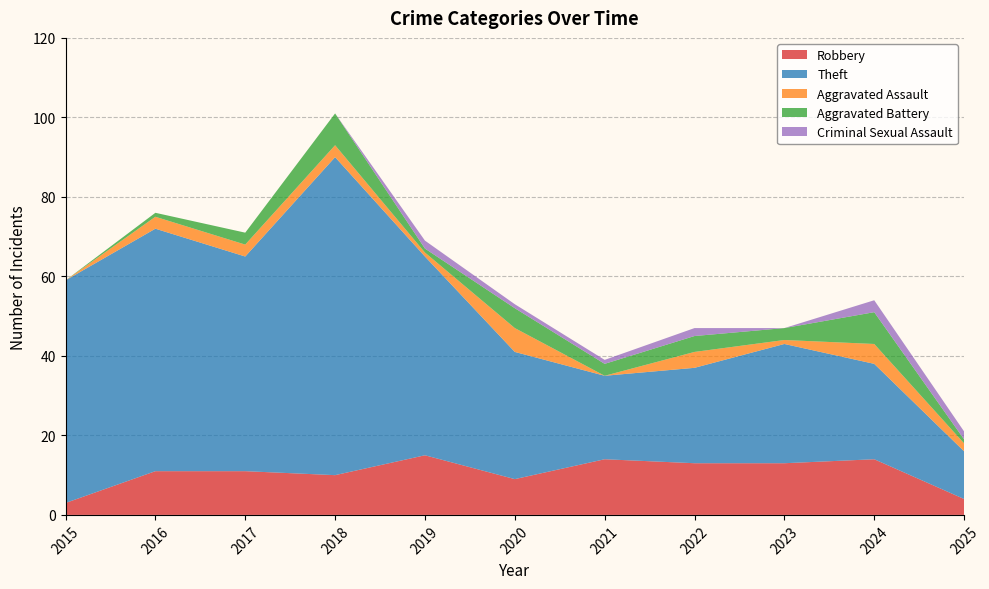

Reading left to right, extract all data points from this chart.

Robbery: 2015=3	2016=11	2017=11	2018=10	2019=15	2020=9	2021=14	2022=13	2023=13	2024=14	2025=4
Theft: 2015=56	2016=61	2017=54	2018=80	2019=50	2020=32	2021=21	2022=24	2023=30	2024=24	2025=12
Aggravated Assault: 2015=0	2016=3	2017=3	2018=3	2019=1	2020=6	2021=0	2022=4	2023=1	2024=5	2025=2
Aggravated Battery: 2015=0	2016=1	2017=3	2018=8	2019=1	2020=5	2021=3	2022=4	2023=3	2024=8	2025=1
Criminal Sexual Assault: 2015=0	2016=0	2017=0	2018=0	2019=2	2020=1	2021=1	2022=2	2023=0	2024=3	2025=2